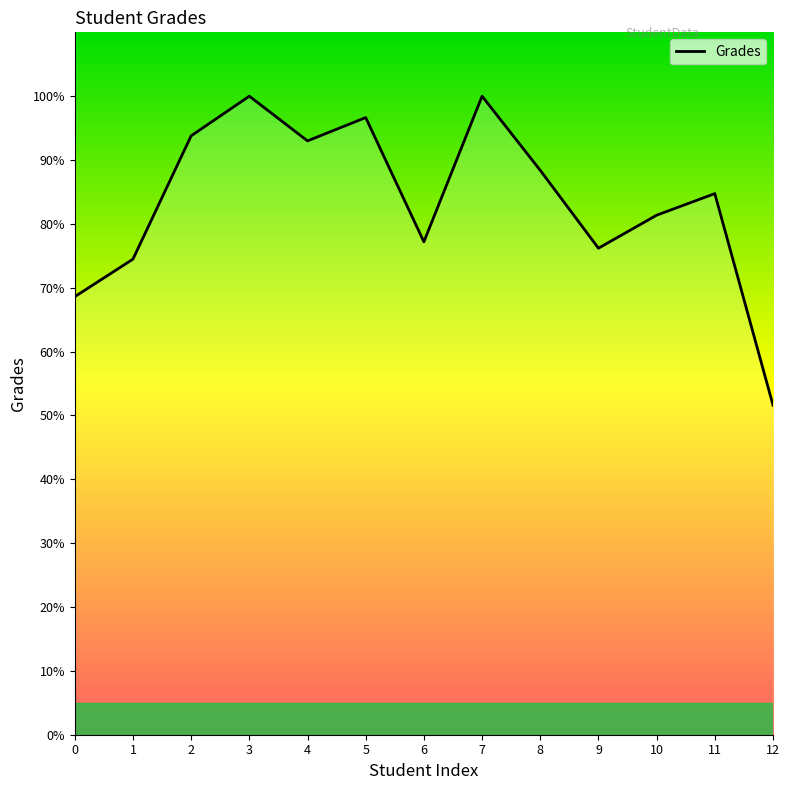

Where does the data first go above 84?

2